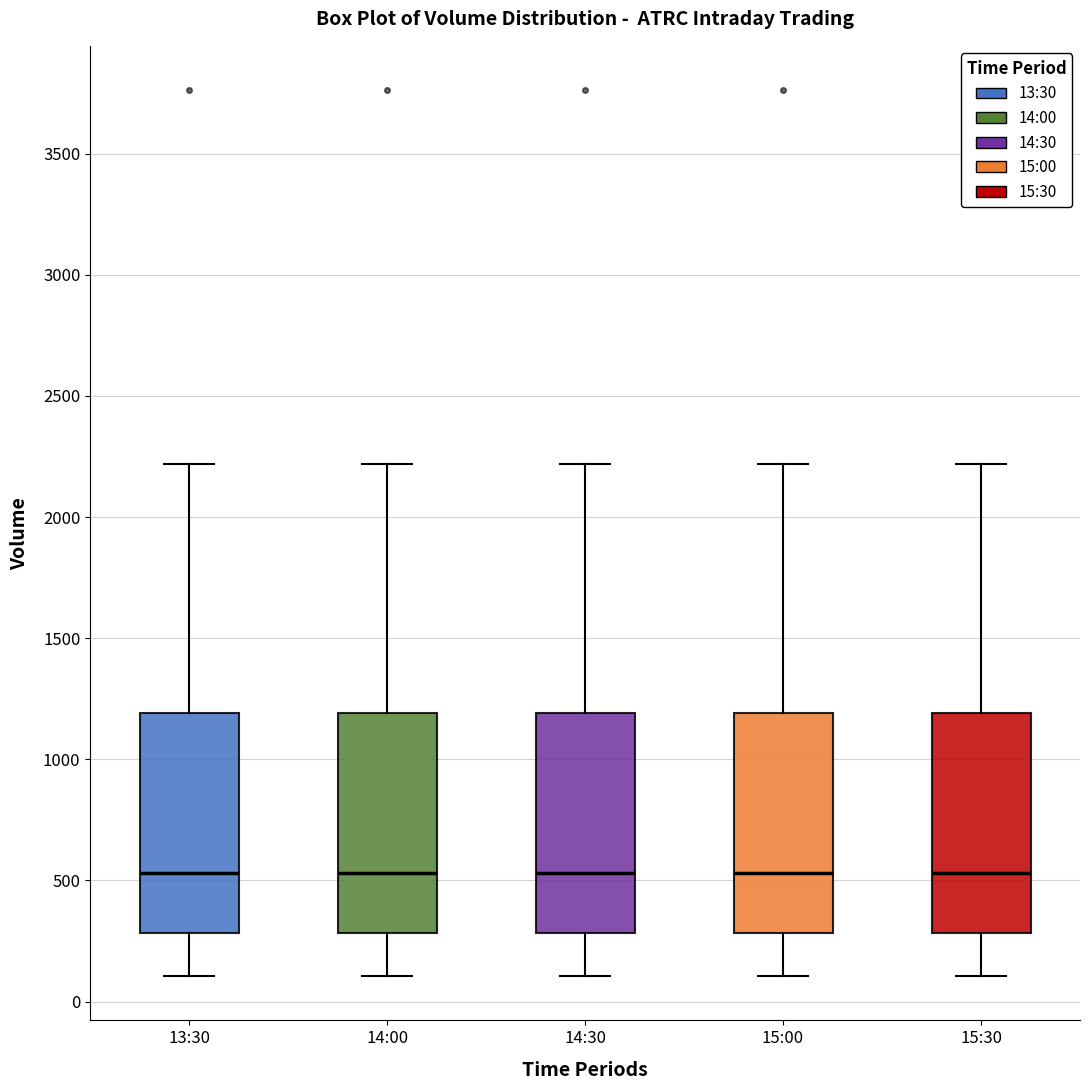

Reading left to right, read every box against the y-axis: the position of its median line, the range the box covers, and the ends of its whiskers. The values are not printed on the chart, so give them approximately, as read against the axis.

13:30: median 550, box 300 to 1200, whiskers 100 to 2200
14:00: median 550, box 300 to 1200, whiskers 100 to 2200
14:30: median 550, box 300 to 1200, whiskers 100 to 2200
15:00: median 550, box 300 to 1200, whiskers 100 to 2200
15:30: median 550, box 300 to 1200, whiskers 100 to 2200